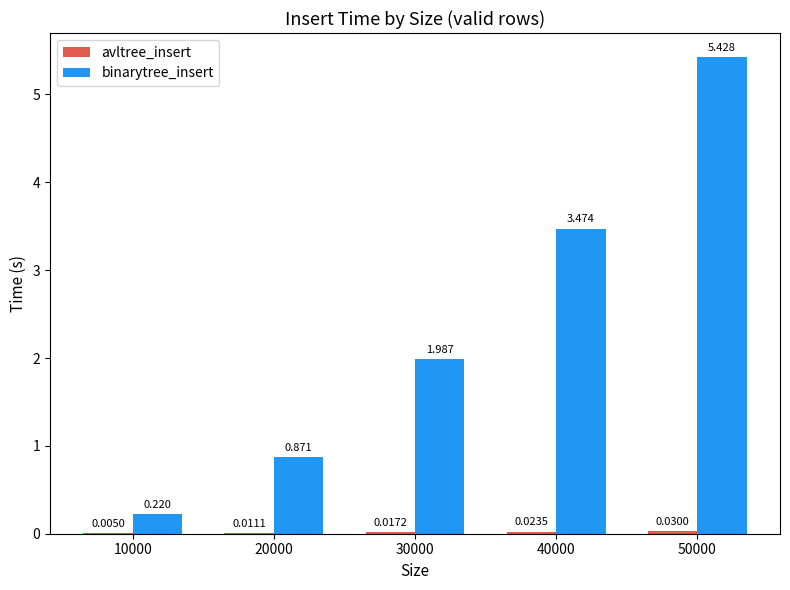

Which series changed the most between 30000 and 40000?

binarytree_insert